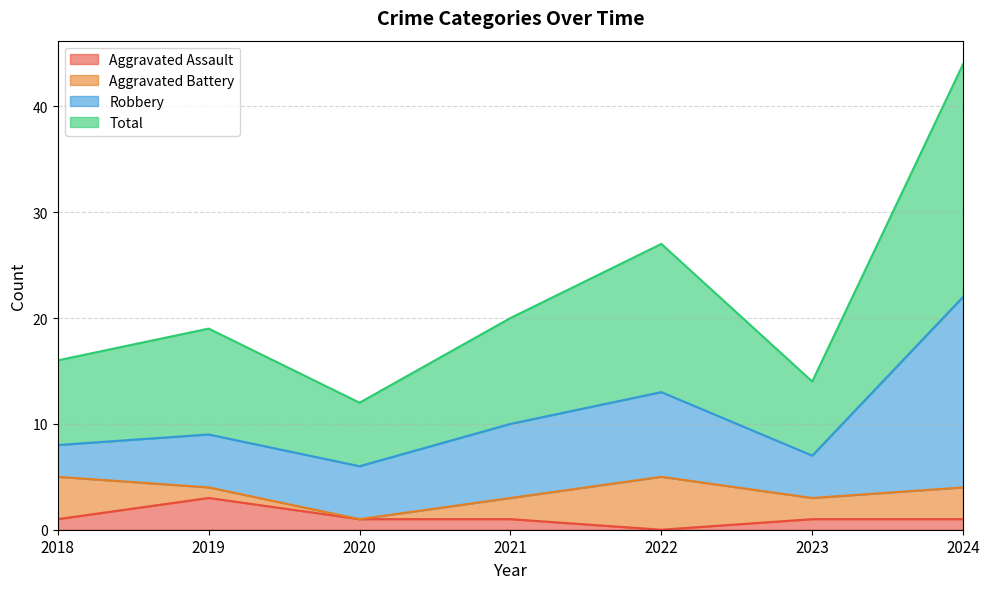

Where does the Aggravated Assault series first go above 1?

2019